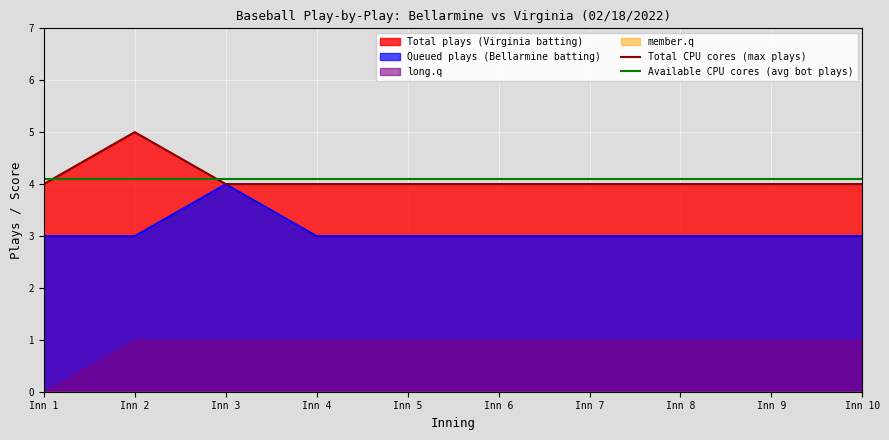

Rank the series at Inn 9 from lowest to highest value.

Total CPU cores (max plays), Available CPU cores (avg bot plays)